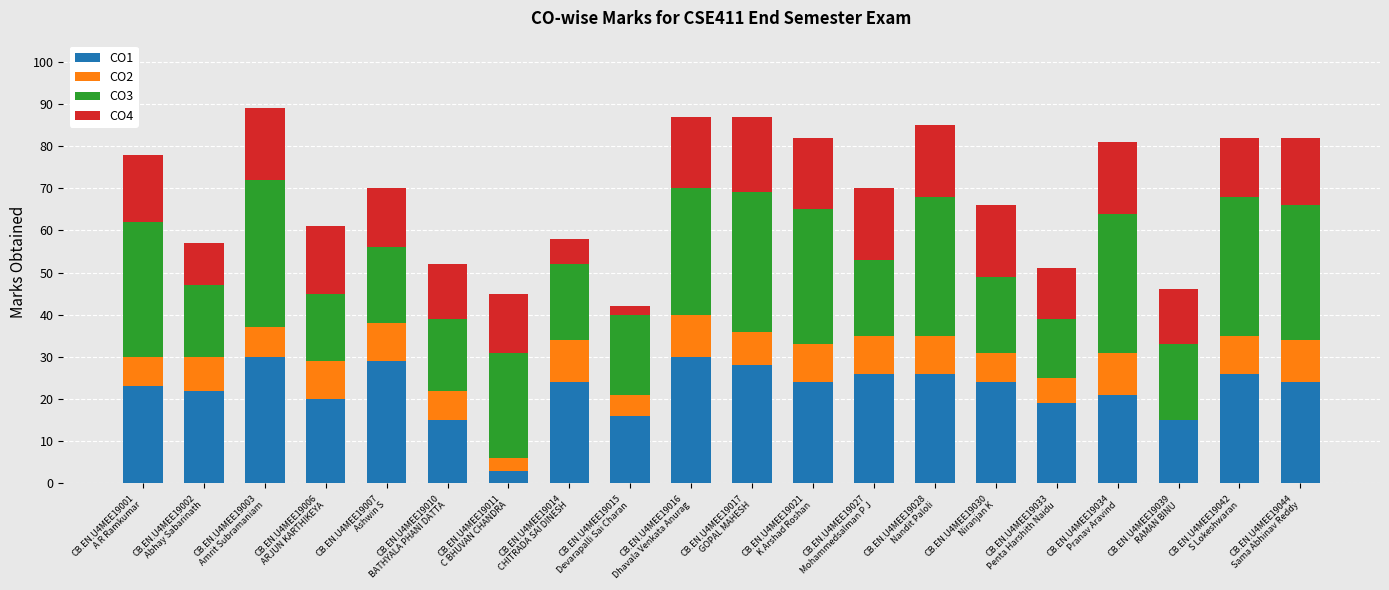

How many categories are shown in the chart?

20